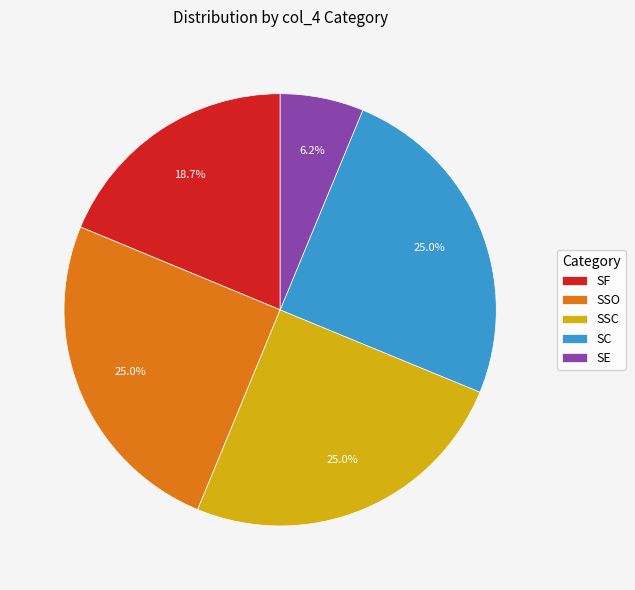

Which slice is the smallest?

SE